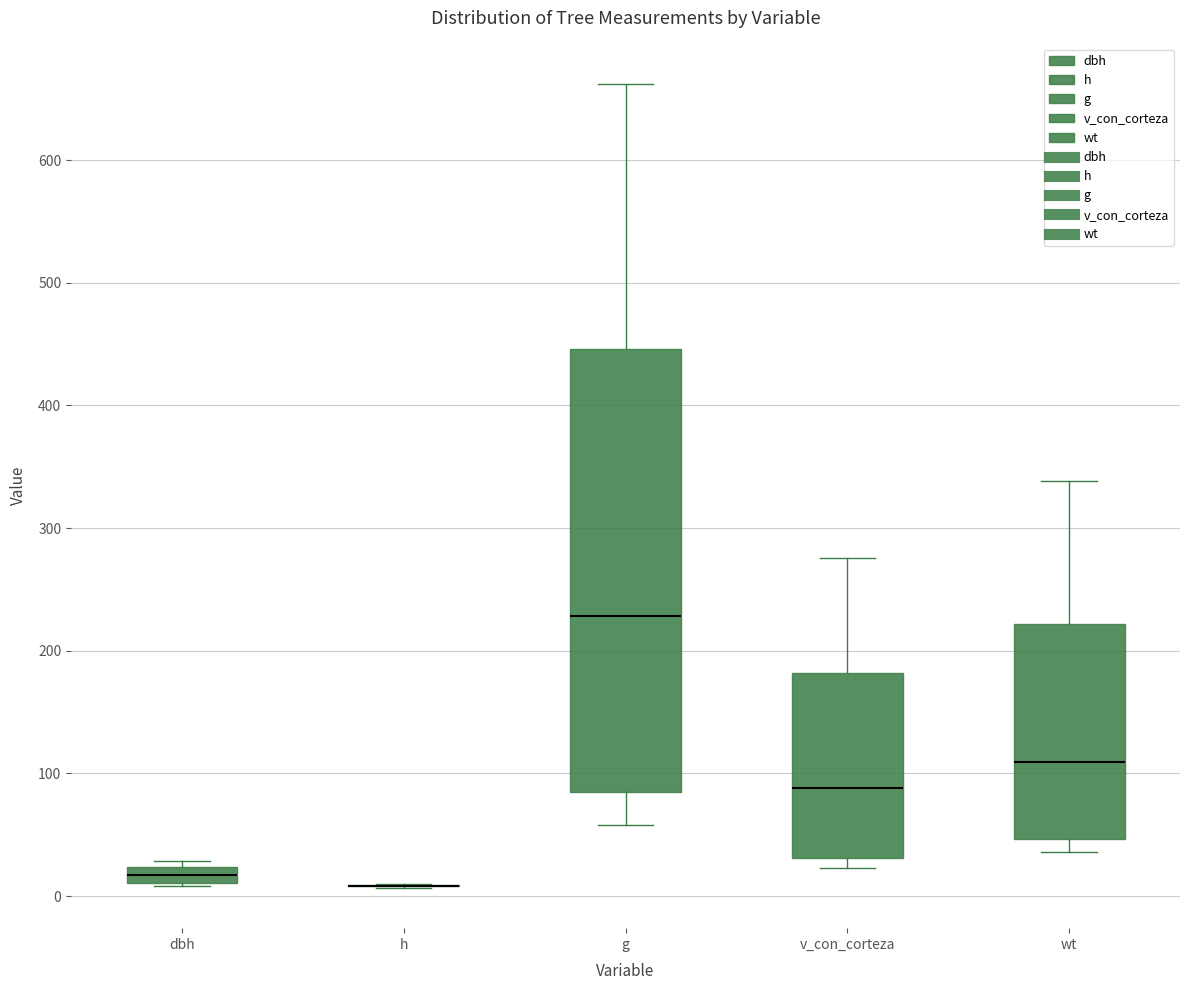

Which box is the tallest, from its lower edge to its upper edge?

g